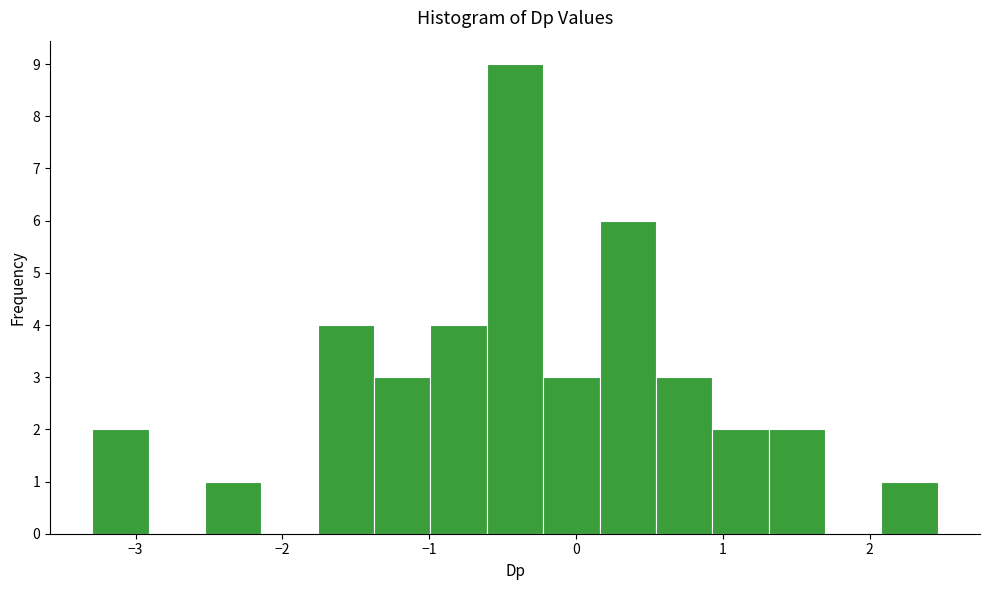

Read against the x-axis, roughly where is the centre of the tallest bar?

-0.4